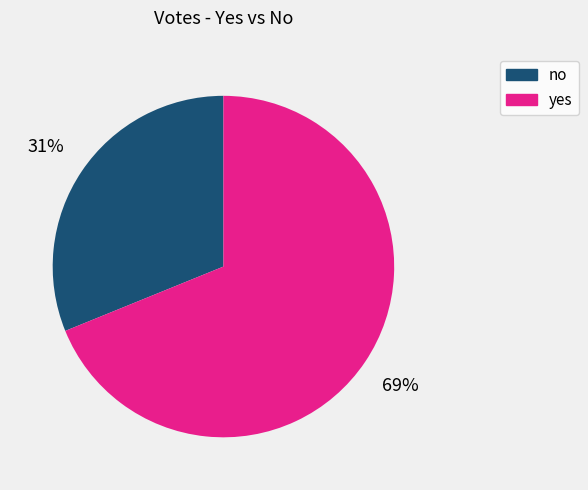

What is the largest slice in the pie chart?

yes